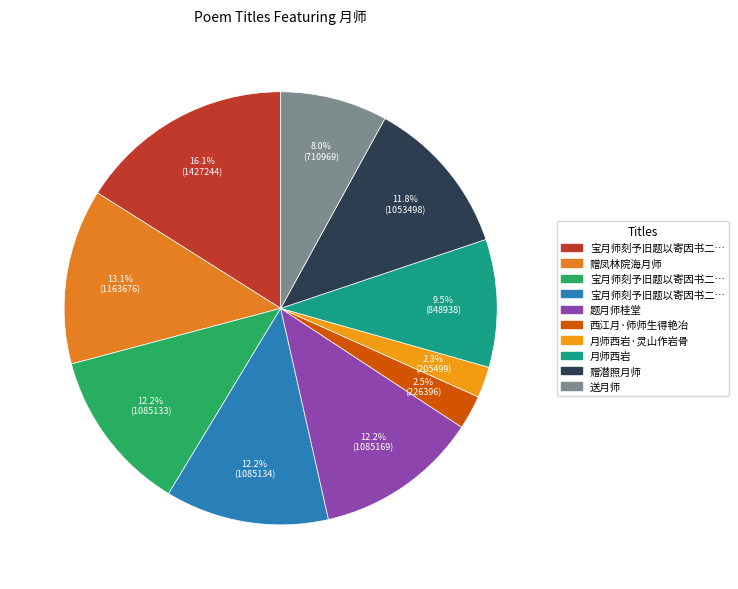

Does any single category account for the majority?

No